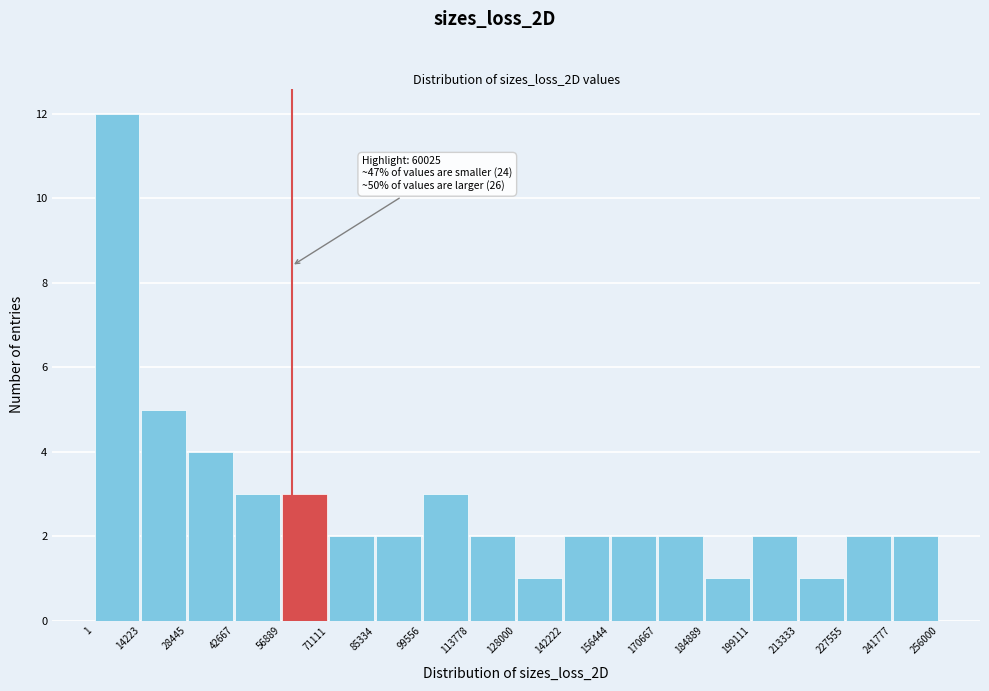

Which range on the x-axis has the tallest bar?

1 to 14223